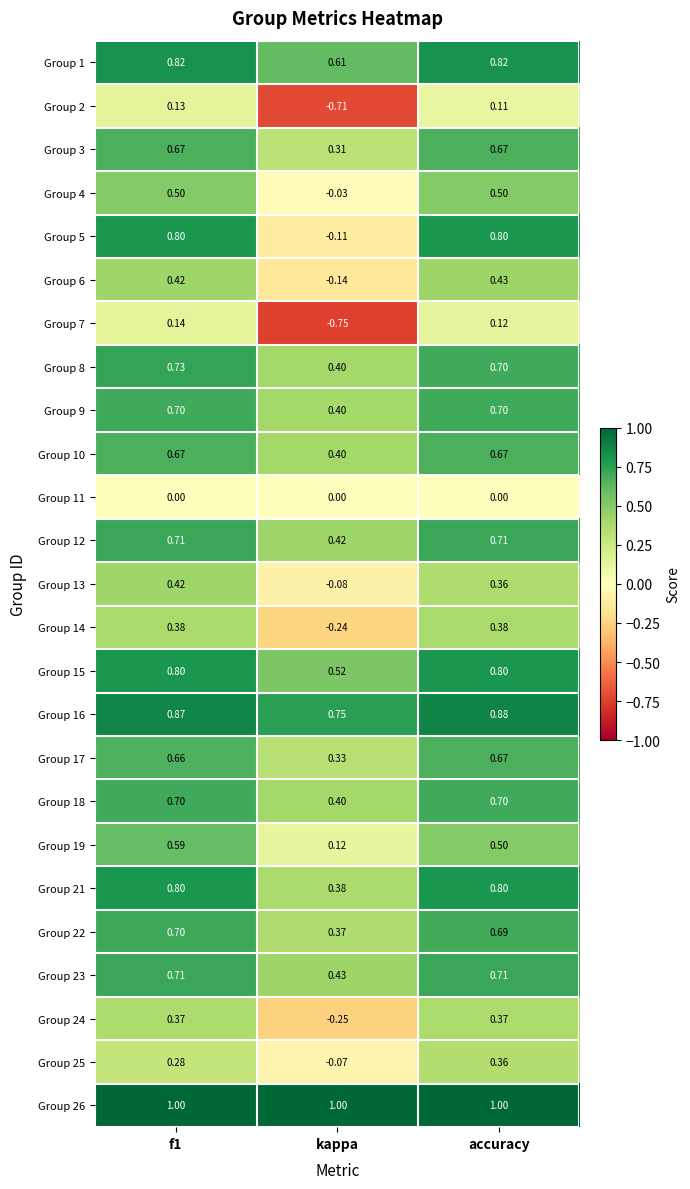

Is the value of Group 24 at accuracy greater than the value of Group 4 at kappa?

Yes